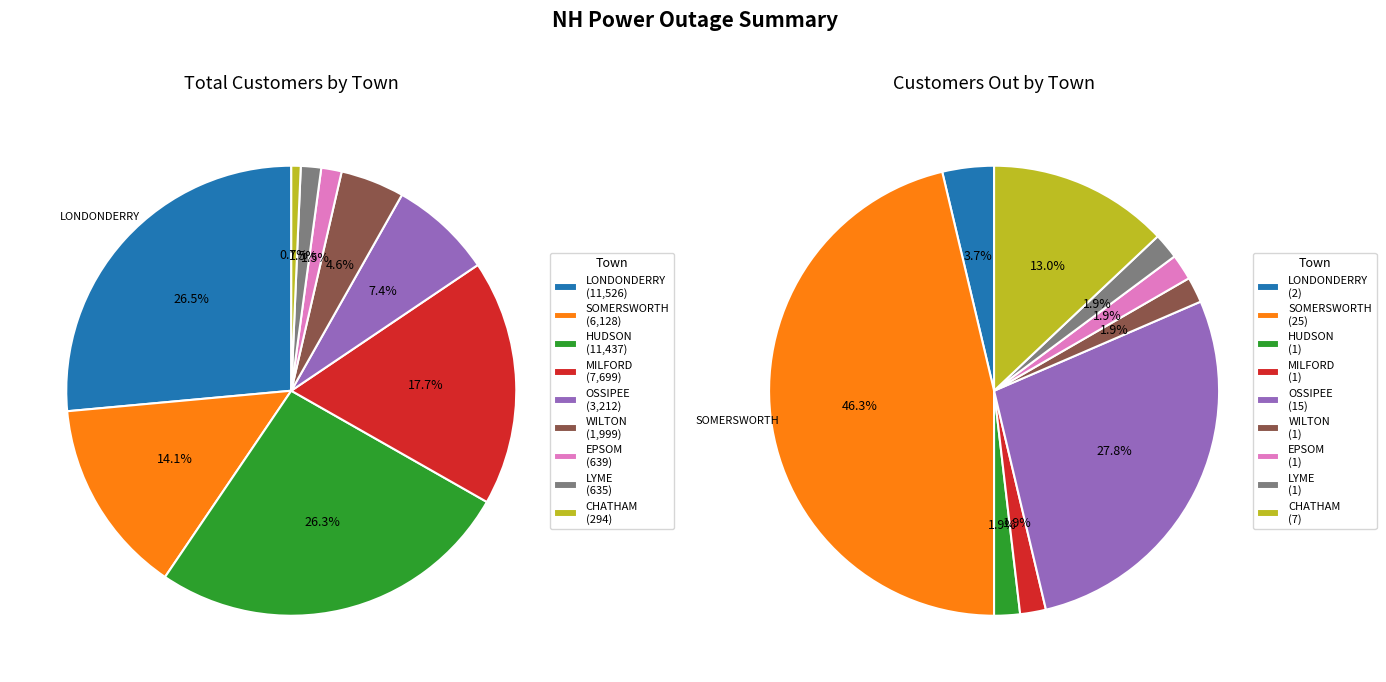

To the nearest percent, what percentage of the pie is MILFORD?

18%